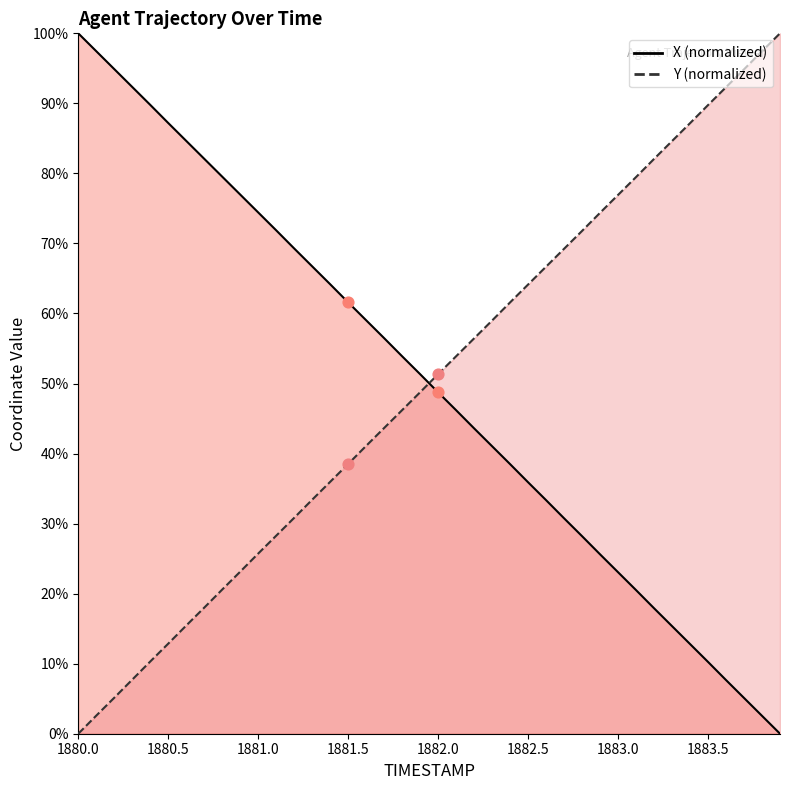

At which category is the sum across all series the highest?

1881.0